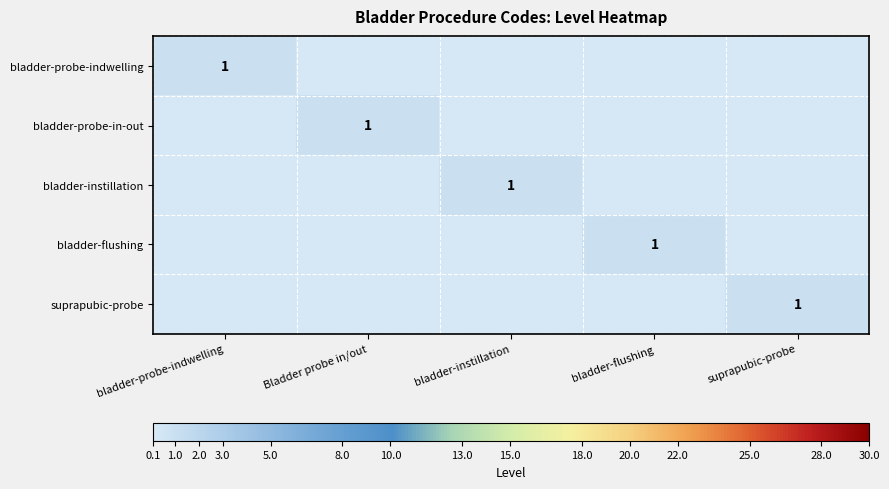

The value of bladder-probe-in-out at Bladder probe in/out is 0. True or false?

False